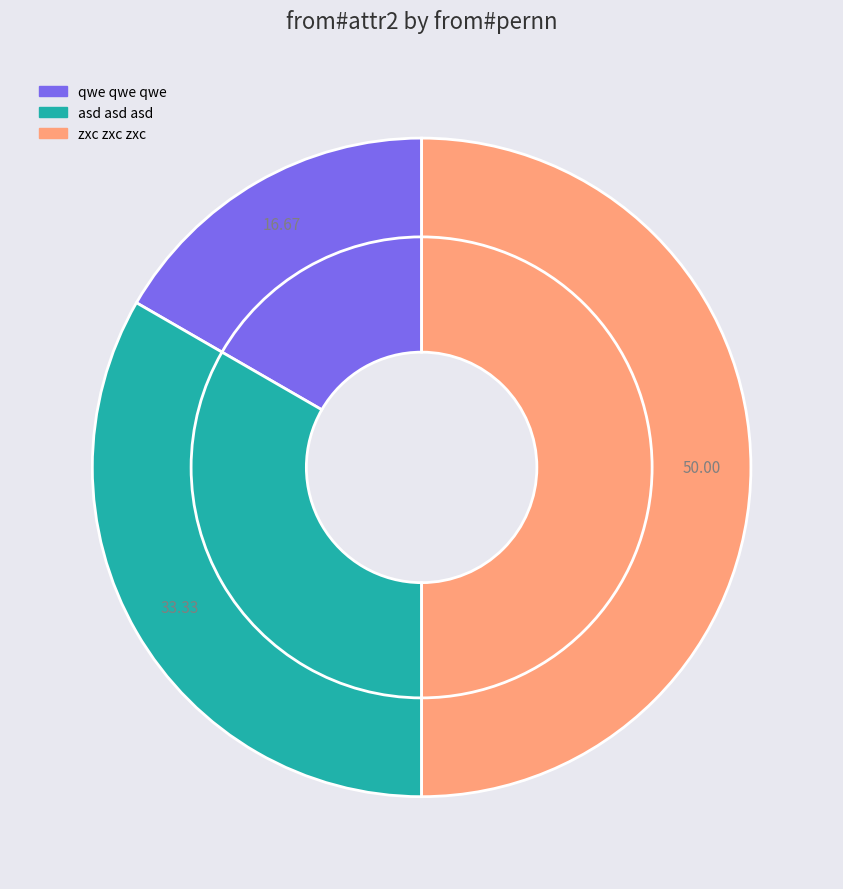

The asd asd asd slice represents 19% of the pie. True or false?

False